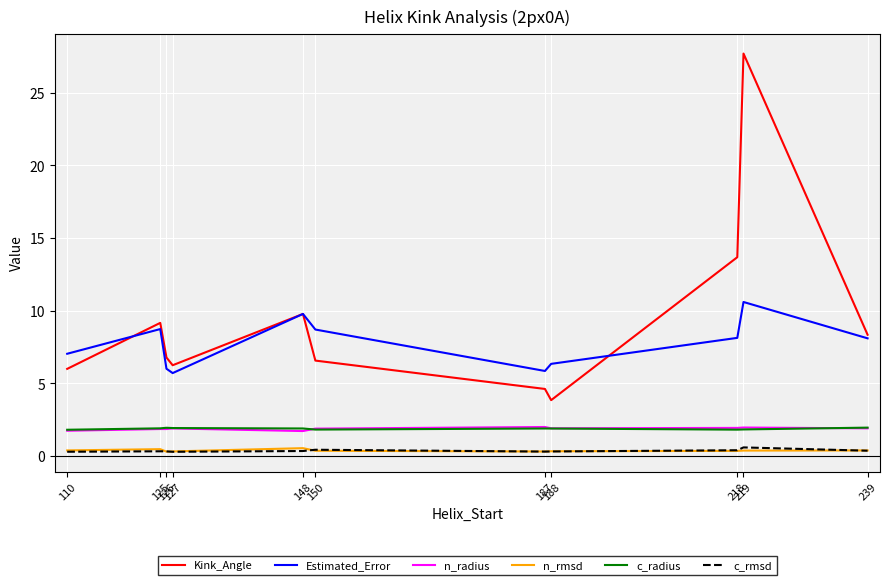

Which series has the largest total across all categories?

Kink_Angle